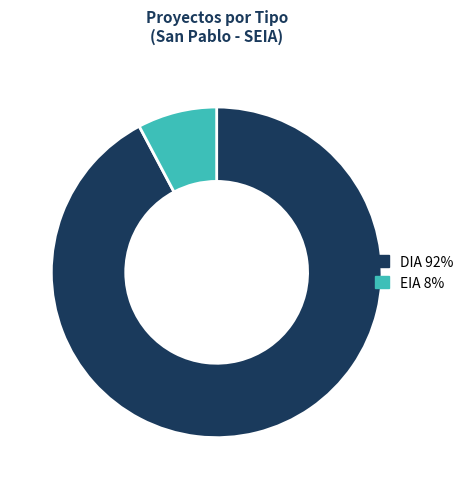

Does EIA account for over 50% of the chart?

No